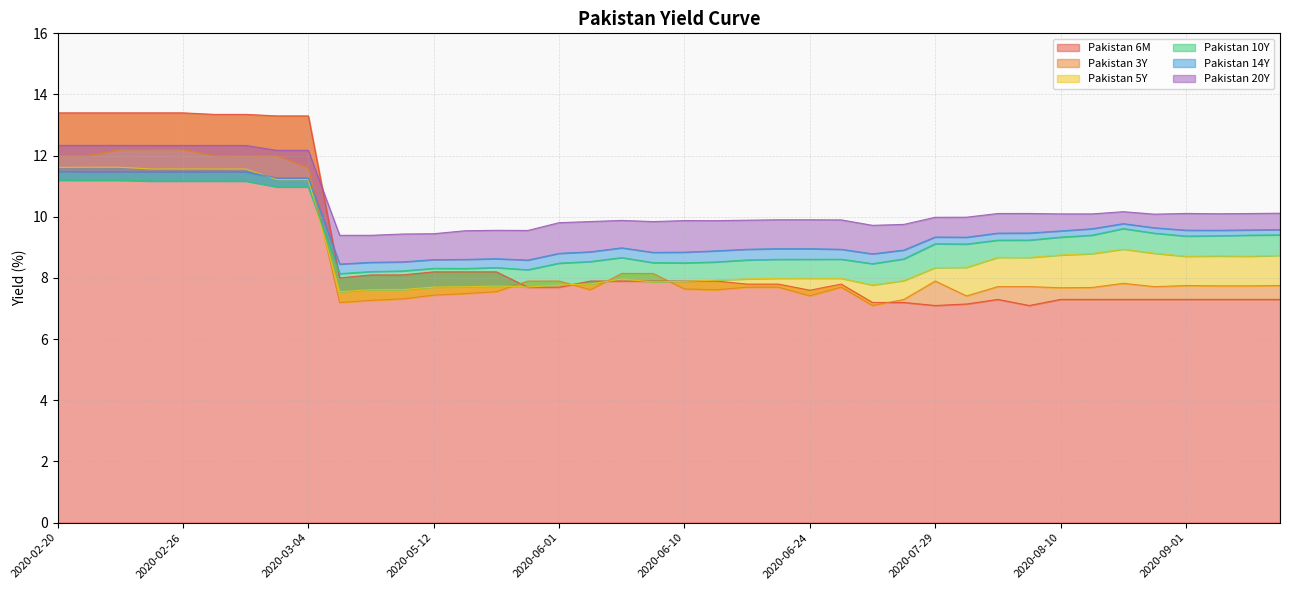

What is the sum of all Pakistan 6M values?

356.4